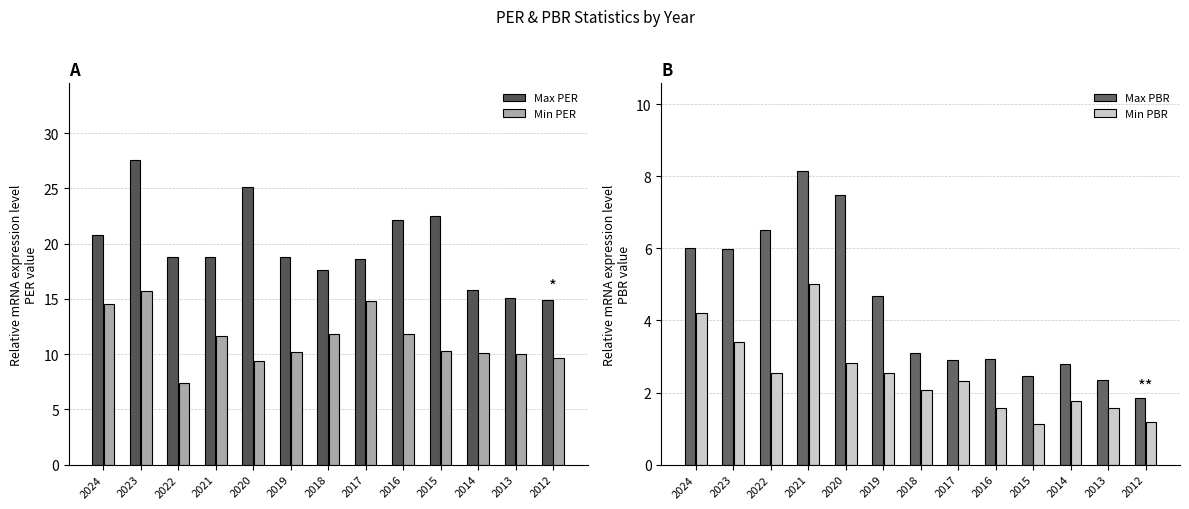

How many values in the Min PER series are below 10?

3